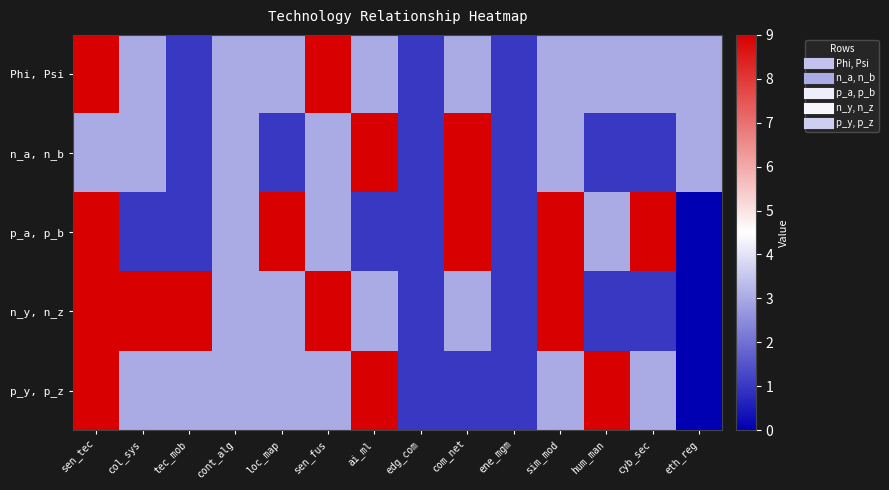

Reading right to left, extract all data points from this chart.

Phi, Psi: eth_reg=3	cyb_sec=3	hum_man=3	sim_mod=3	ene_mgm=1	com_net=3	edg_com=1	ai_ml=3	sen_fus=9	loc_map=3	cont_alg=3	tec_mob=1	col_sys=3	sen_tec=9
n_a, n_b: eth_reg=3	cyb_sec=1	hum_man=1	sim_mod=3	ene_mgm=1	com_net=9	edg_com=1	ai_ml=9	sen_fus=3	loc_map=1	cont_alg=3	tec_mob=1	col_sys=3	sen_tec=3
p_a, p_b: eth_reg=0	cyb_sec=9	hum_man=3	sim_mod=9	ene_mgm=1	com_net=9	edg_com=1	ai_ml=1	sen_fus=3	loc_map=9	cont_alg=3	tec_mob=1	col_sys=1	sen_tec=9
n_y, n_z: eth_reg=0	cyb_sec=1	hum_man=1	sim_mod=9	ene_mgm=1	com_net=3	edg_com=1	ai_ml=3	sen_fus=9	loc_map=3	cont_alg=3	tec_mob=9	col_sys=9	sen_tec=9
p_y, p_z: eth_reg=0	cyb_sec=3	hum_man=9	sim_mod=3	ene_mgm=1	com_net=1	edg_com=1	ai_ml=9	sen_fus=3	loc_map=3	cont_alg=3	tec_mob=3	col_sys=3	sen_tec=9